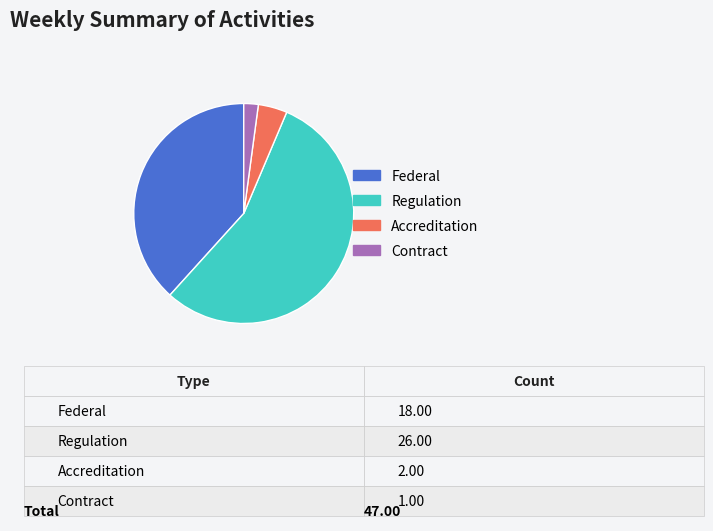

How many slices are in this pie chart?

4